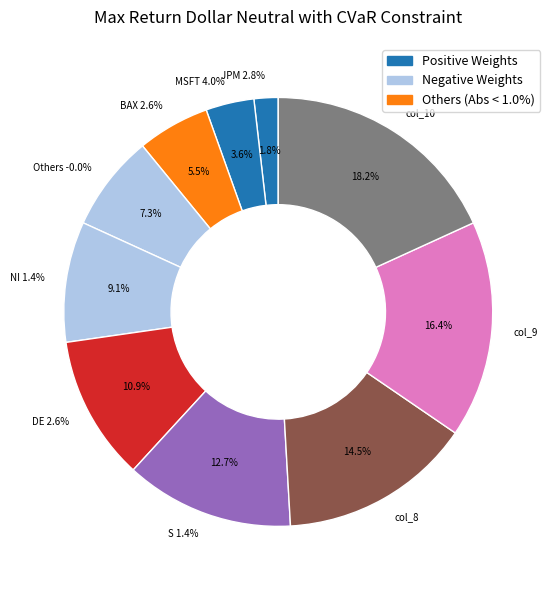

Does any single category account for the majority?

No